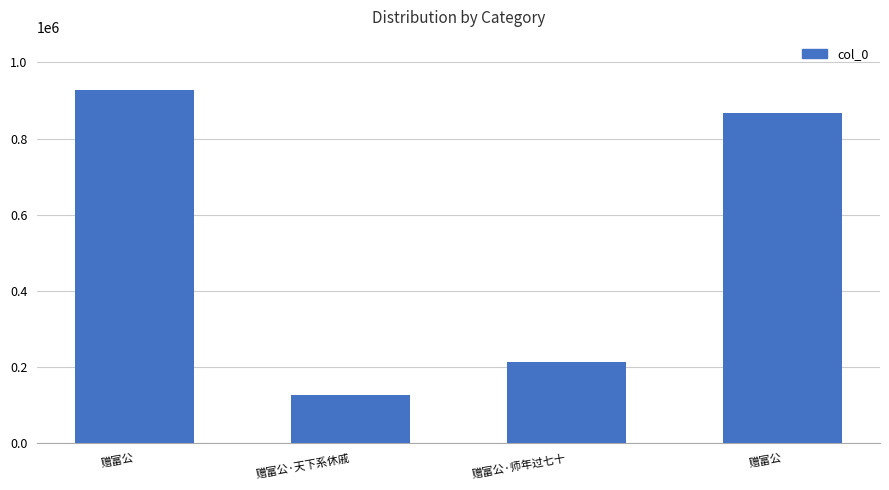

Are the bars horizontal?

No